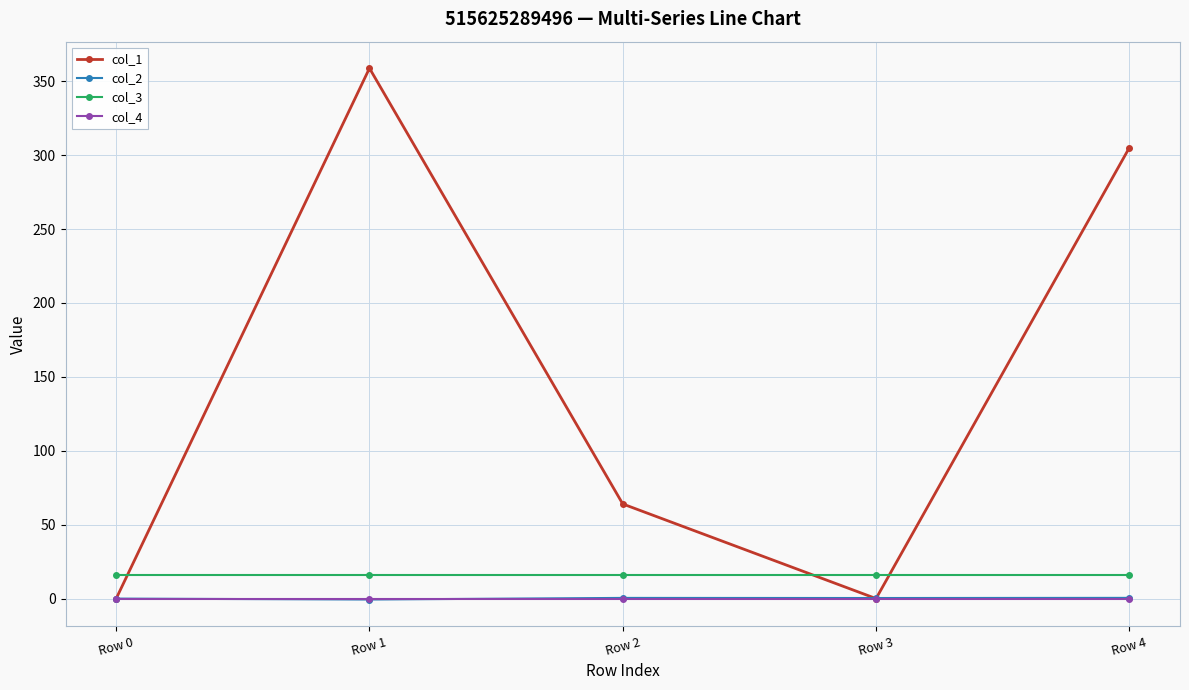

Which series ends up on top after the final intersection of col_4 and col_2?

col_2